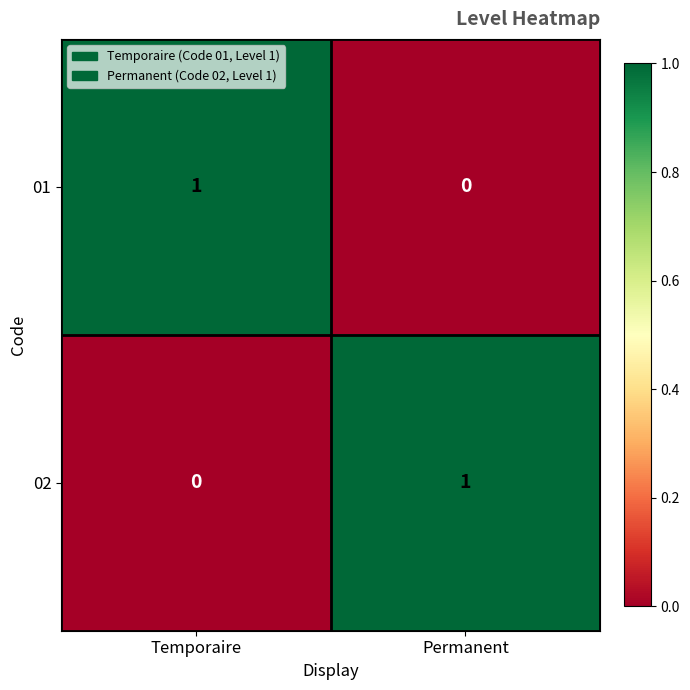

How many distinct data groups are displayed?

2